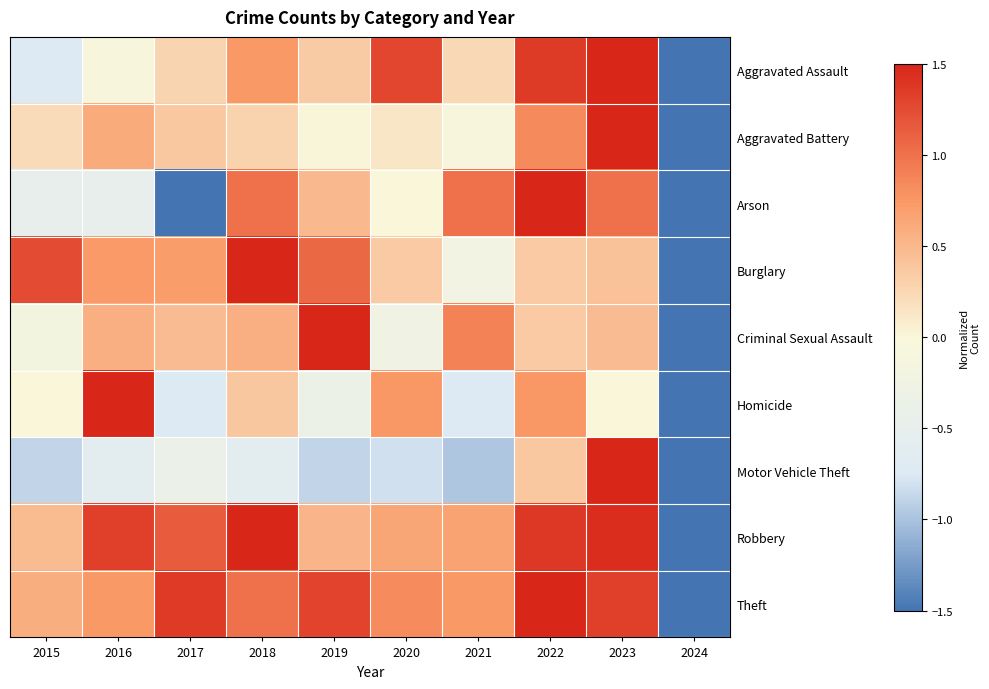

Between 2021 and 2024, which series saw the biggest shift?

Arson